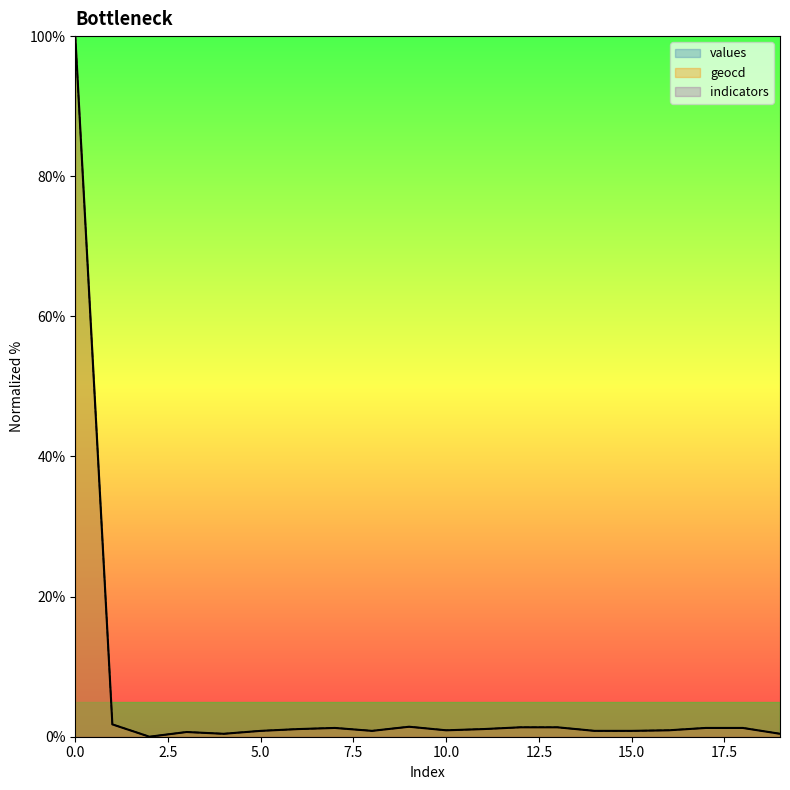

What is the sum of all geocd values?

118.6